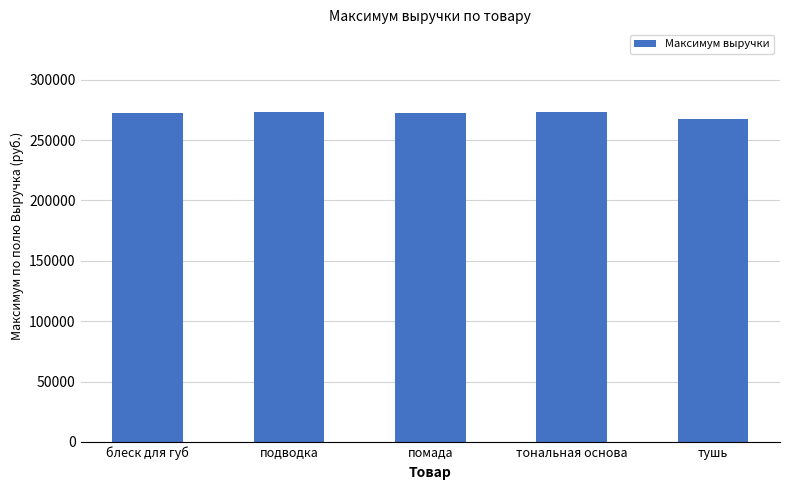

What is the minimum value shown in the chart?

267382.6